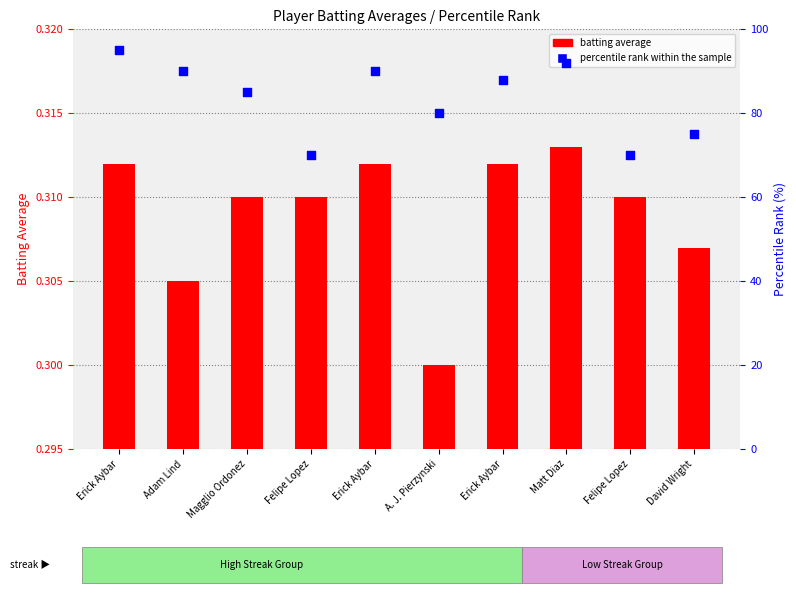

What are all the series names shown in the legend?

batting average, percentile rank within the sample